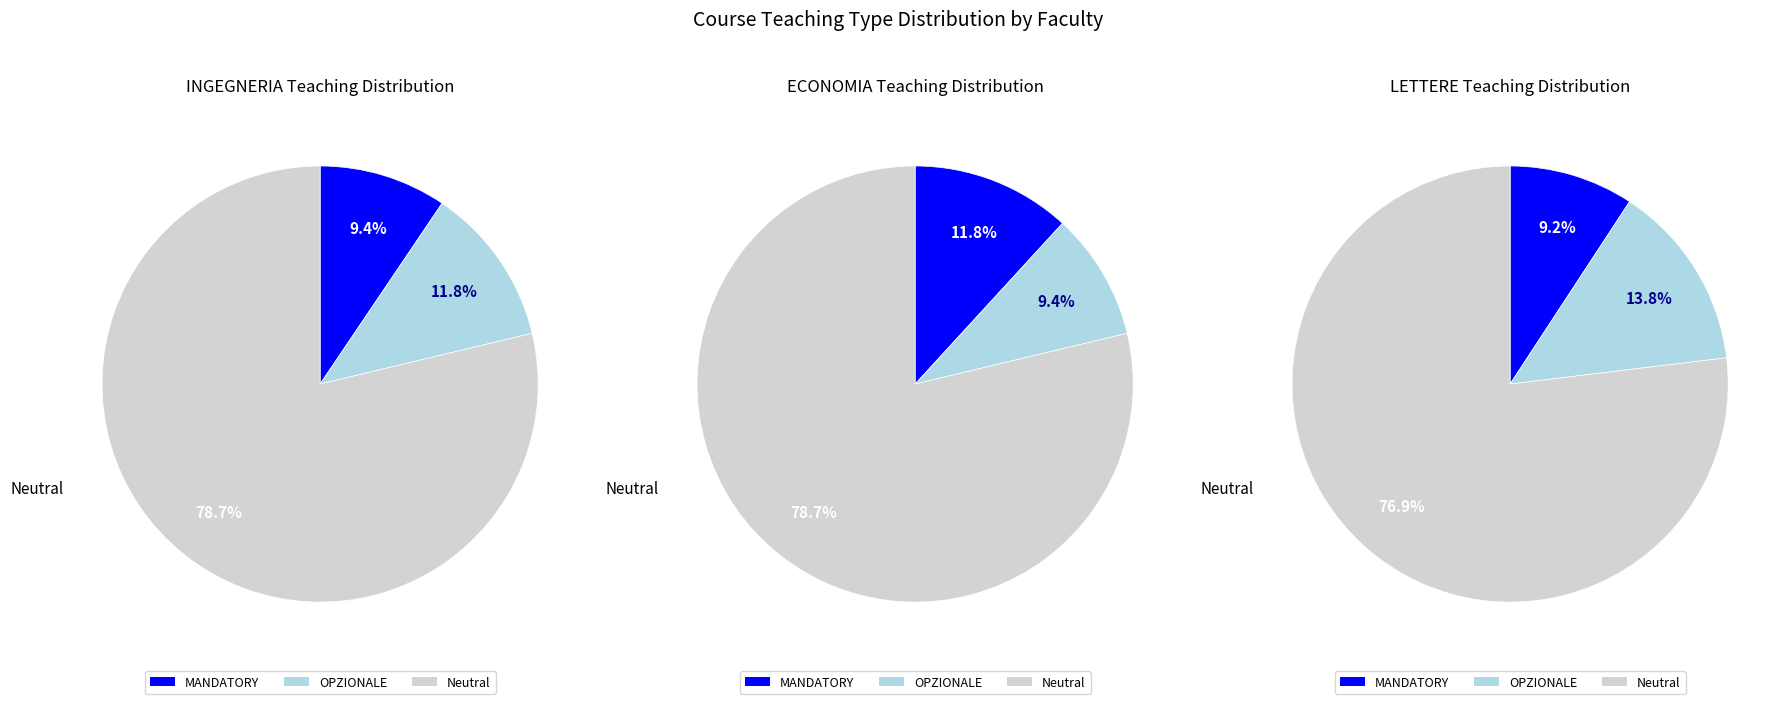

Which has a higher value, LETTERE or ECONOMIA?

LETTERE